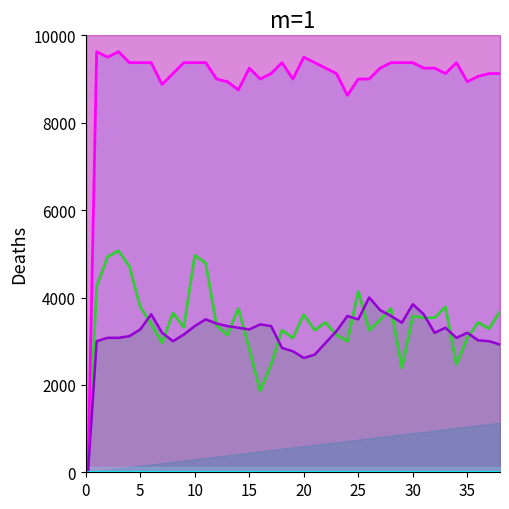

The value of col_1 line at 27 is 9250.0. True or false?

True